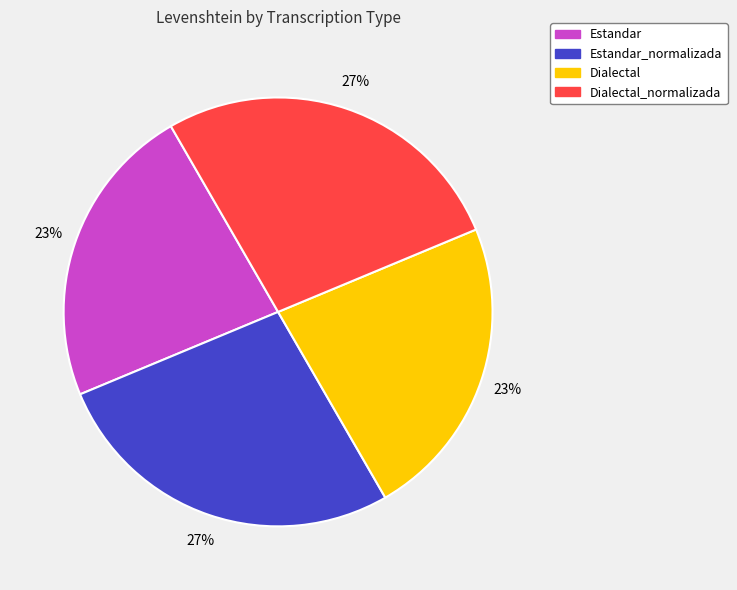

What percentage is the Estandar slice, to the nearest percent?

23%